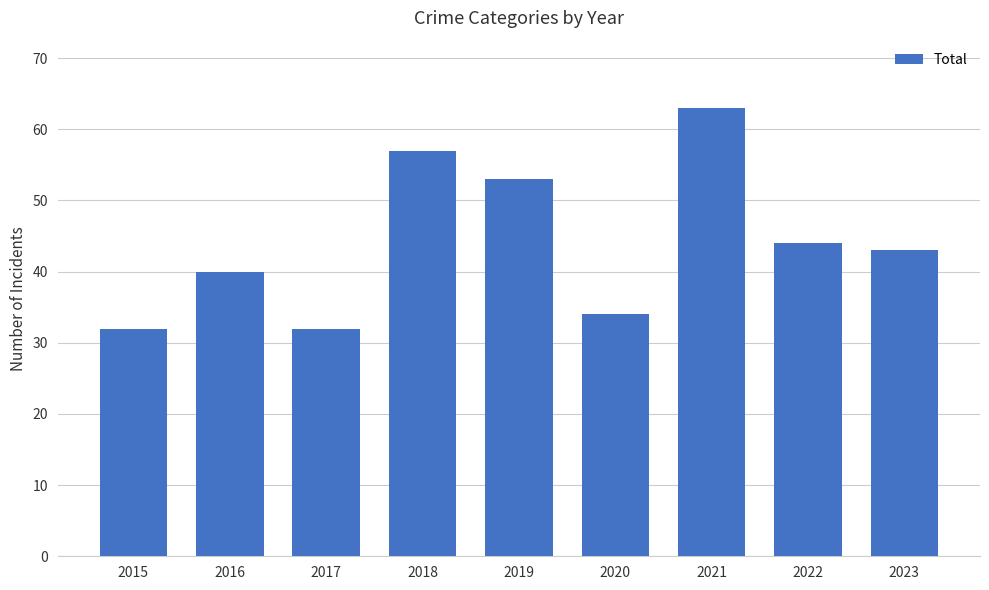

At which label is the value closest to 47?

2022